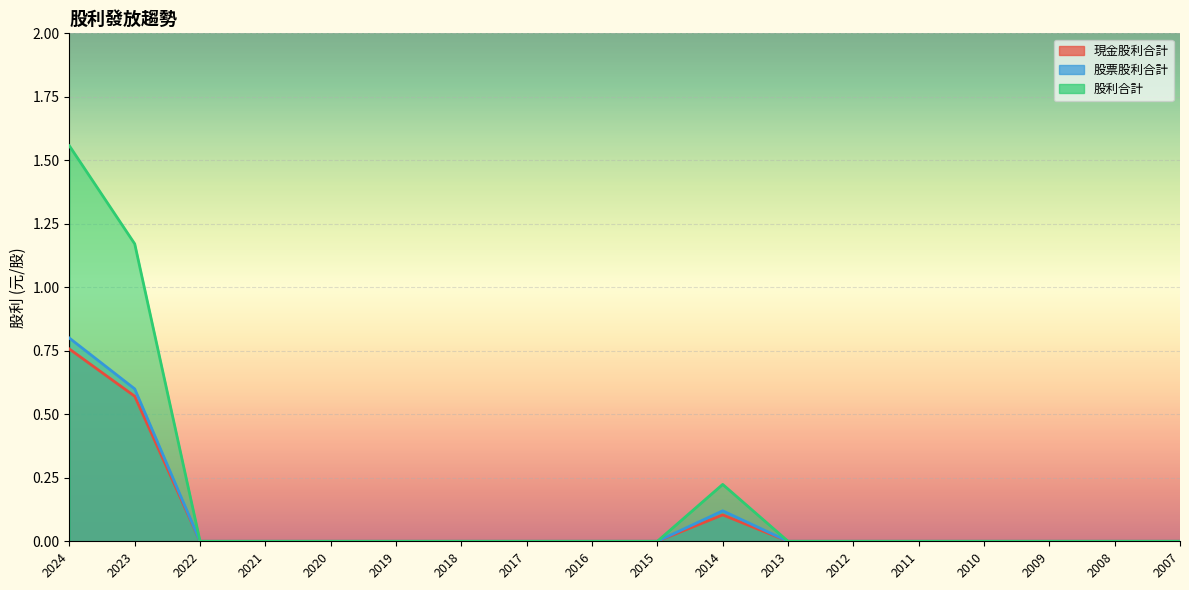

What is the average value of the 股利合計 series?

0.2